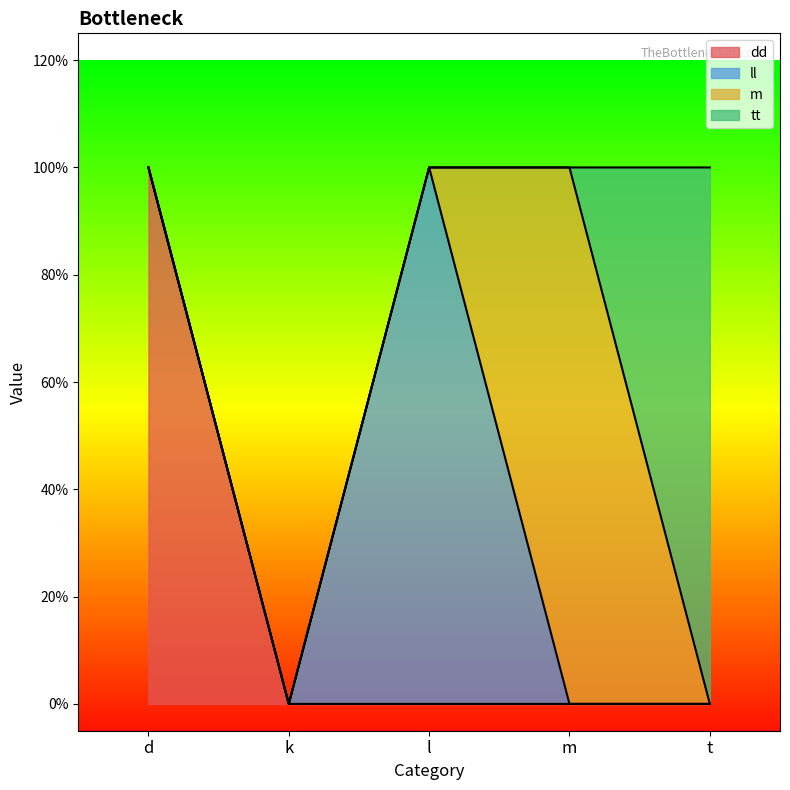

What are all the series names shown in the legend?

dd, ll, m, tt